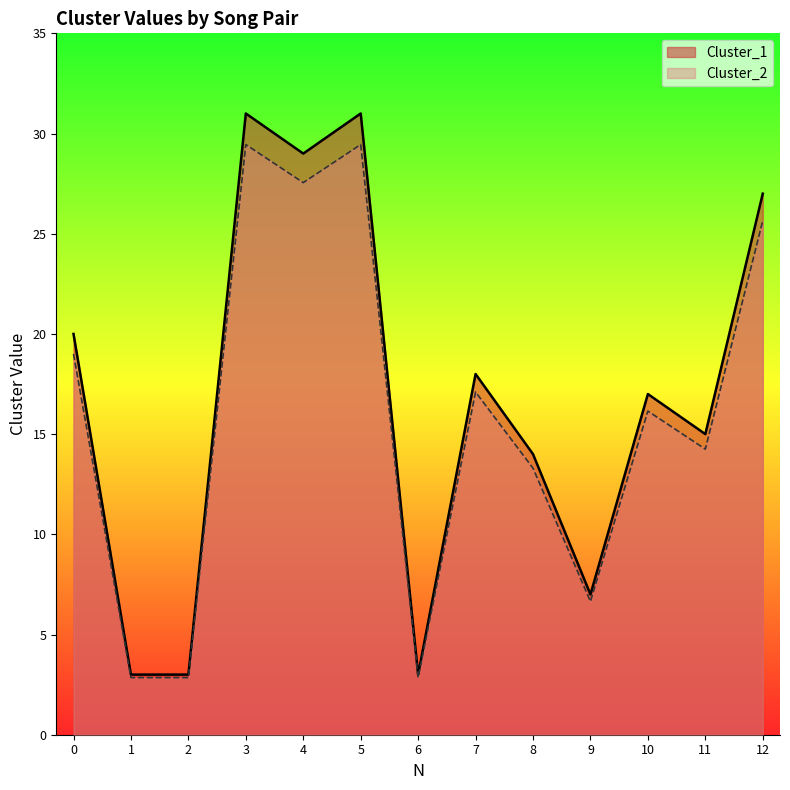

Does the chart display data point markers on the line(s)?

No